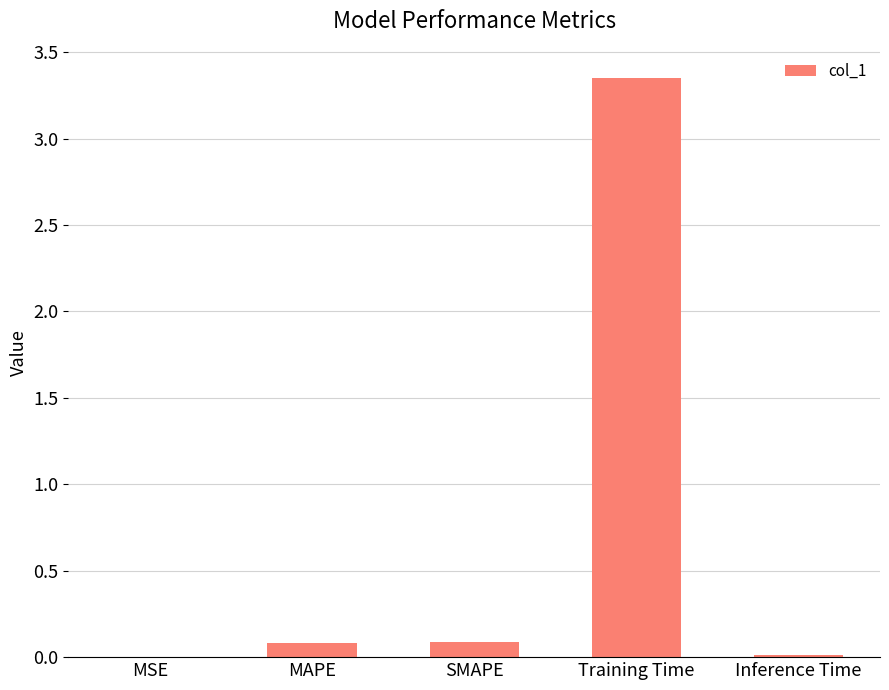

Which has a higher value, MSE or Training Time?

Training Time